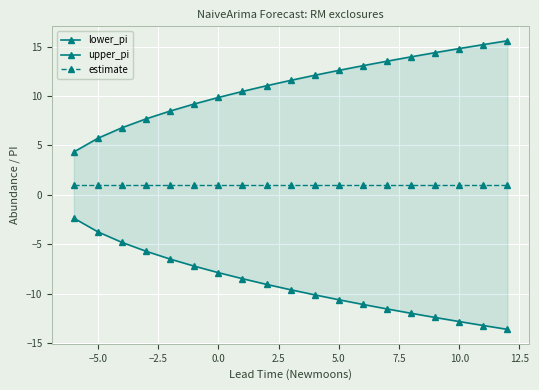

How many data points in upper_pi are less than 11?

8